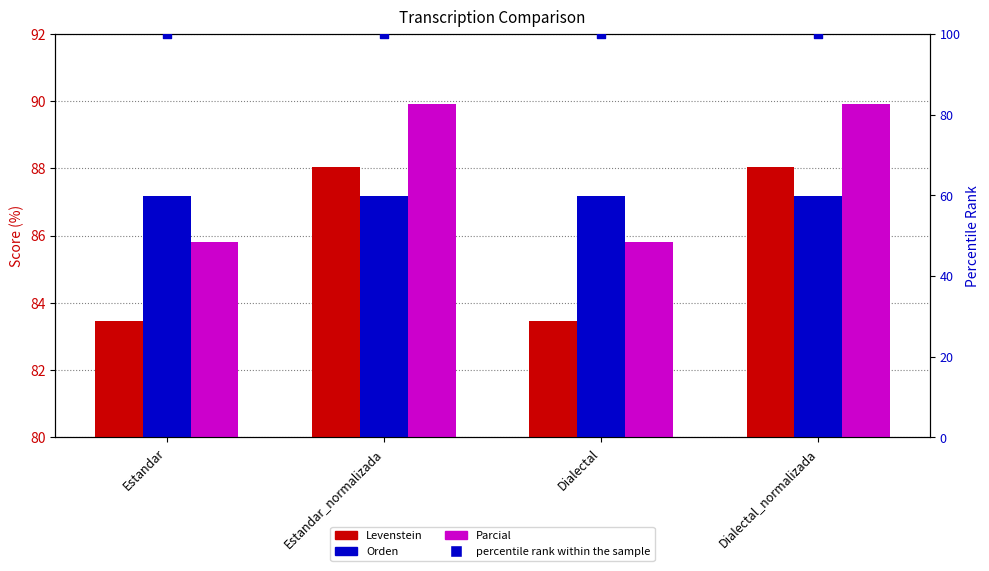

Which series has the largest Y range (max minus min)?

Levenstein